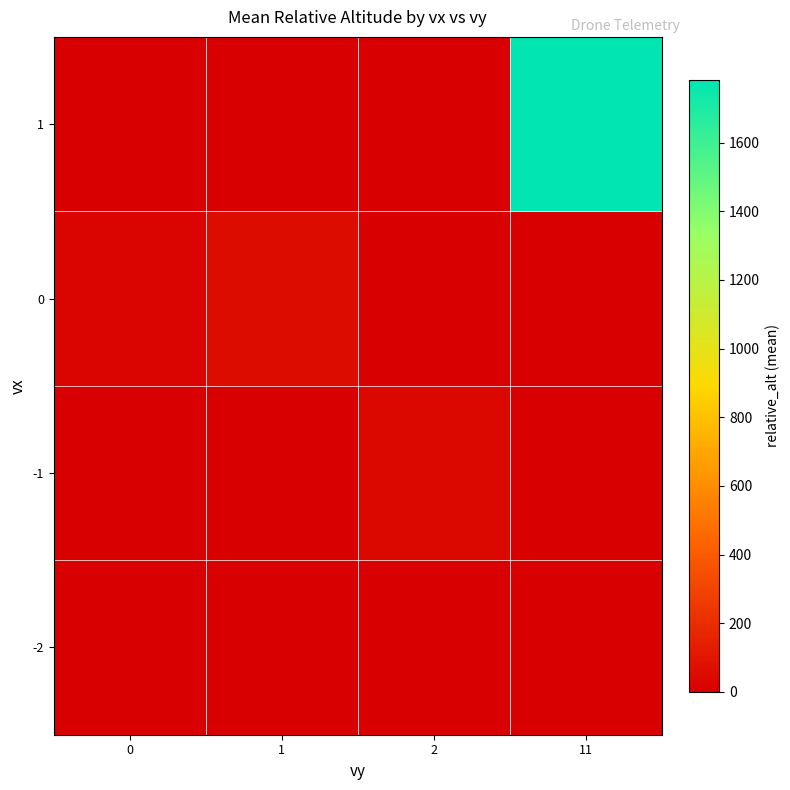

What is the total value across all series at 1?

65.0